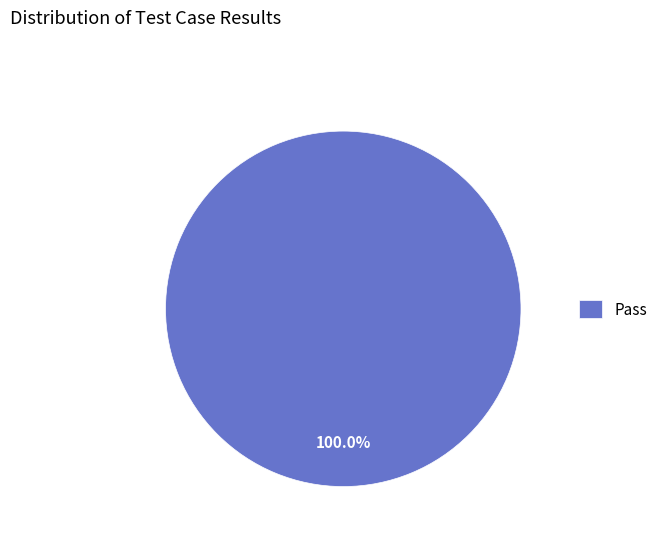

Rank the categories by value from highest to lowest.

Pass